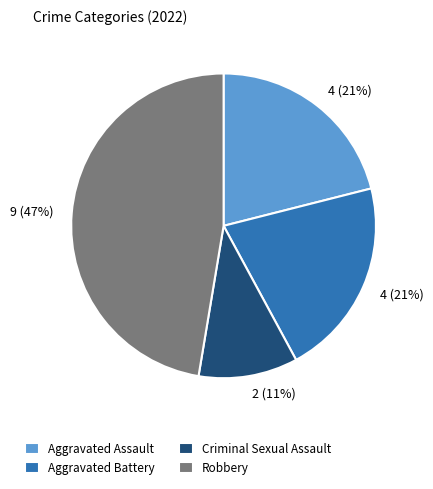

What is the ratio of the value at Criminal Sexual Assault to the value at Robbery?

0.2